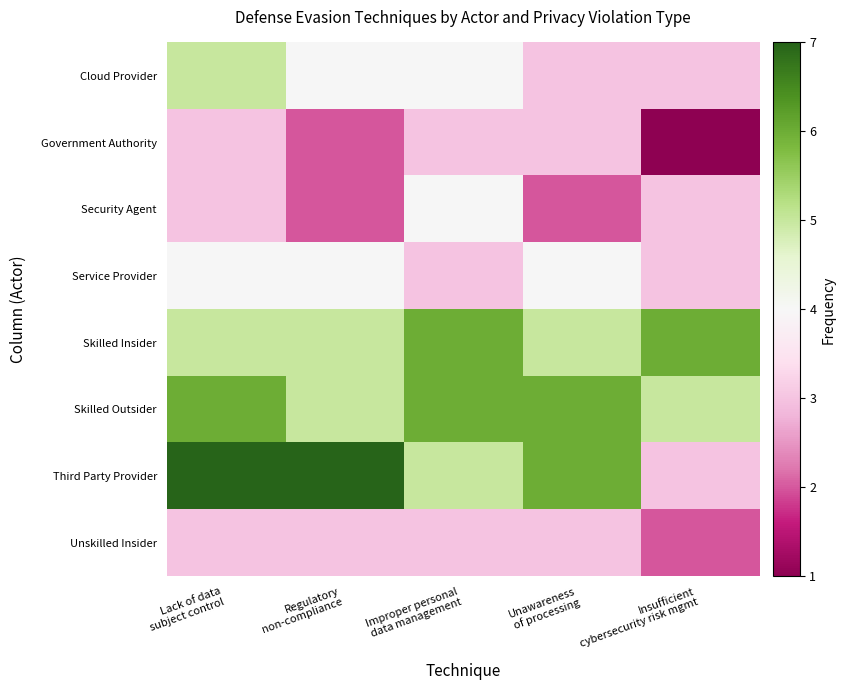

Which series has the largest total across all categories?

Skilled Outsider